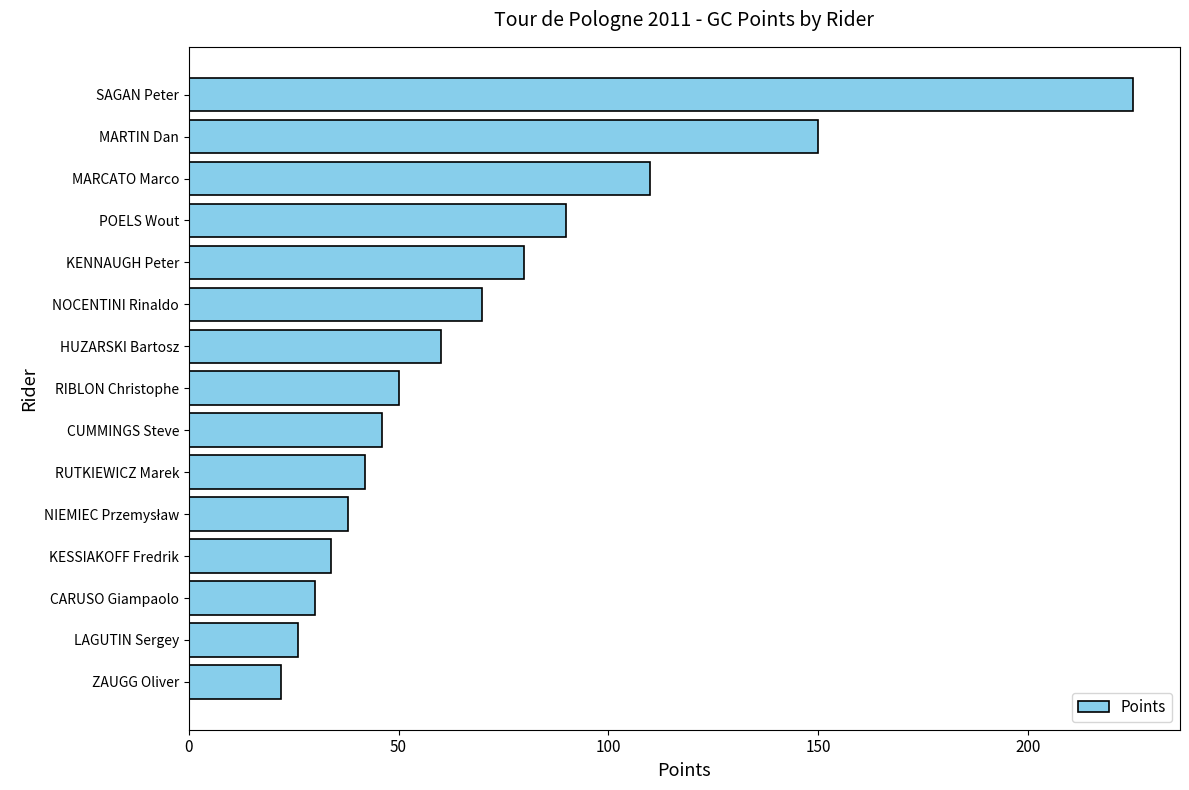

How many values are below 50?

7